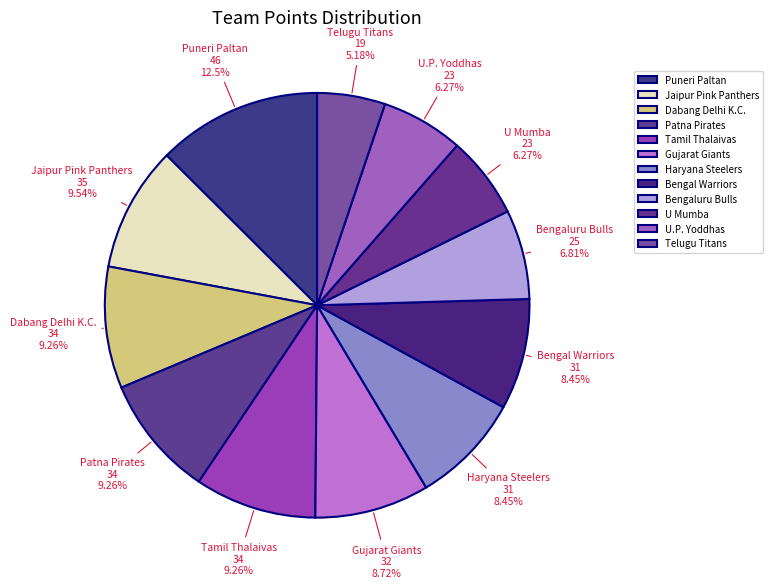

To the nearest percent, what is the combined percentage of U.P. Yoddhas and Bengal Warriors?

15%